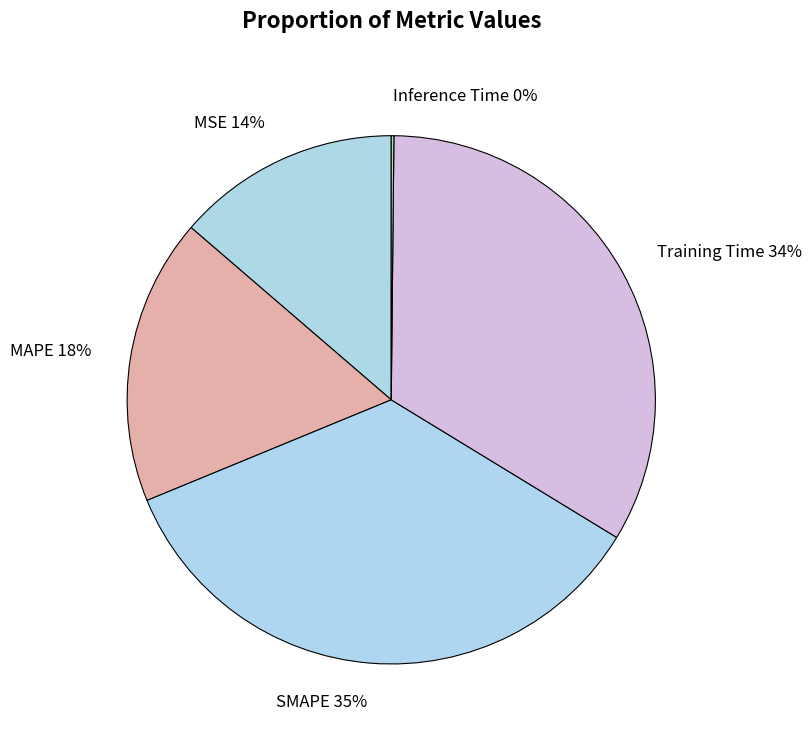

What is the ratio of the value at MAPE to the value at Training Time?

0.5